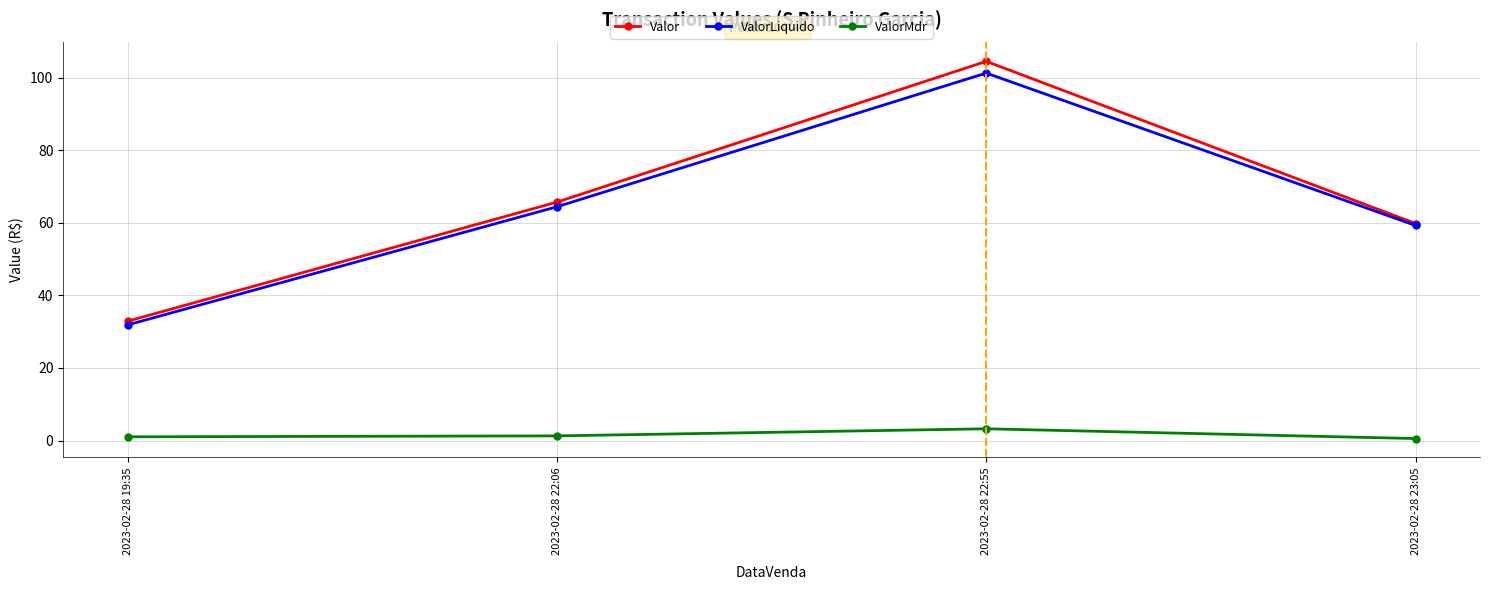

What is the value of the Valor point at the 1st from the left?

32.9